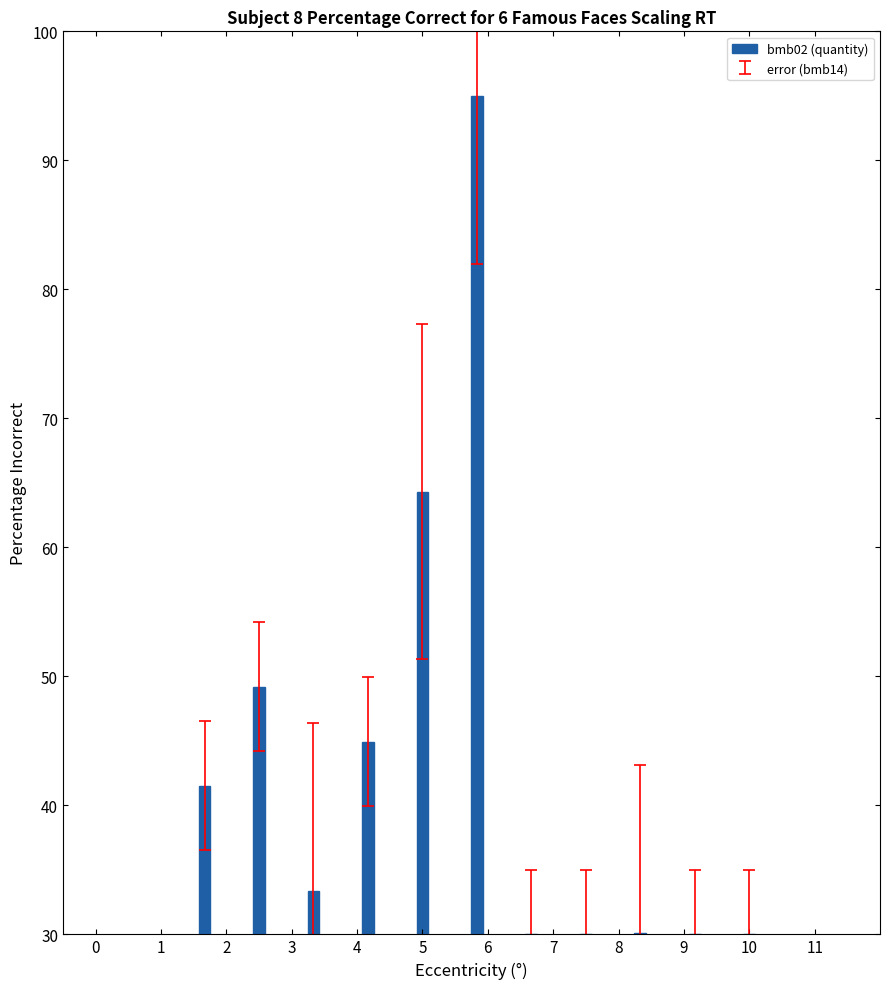

What is the difference between the values at 4 and 9?

14.9